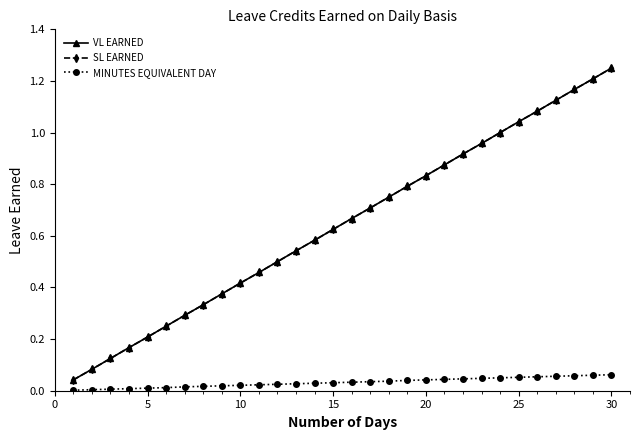

Does the chart have visible grid lines?

No